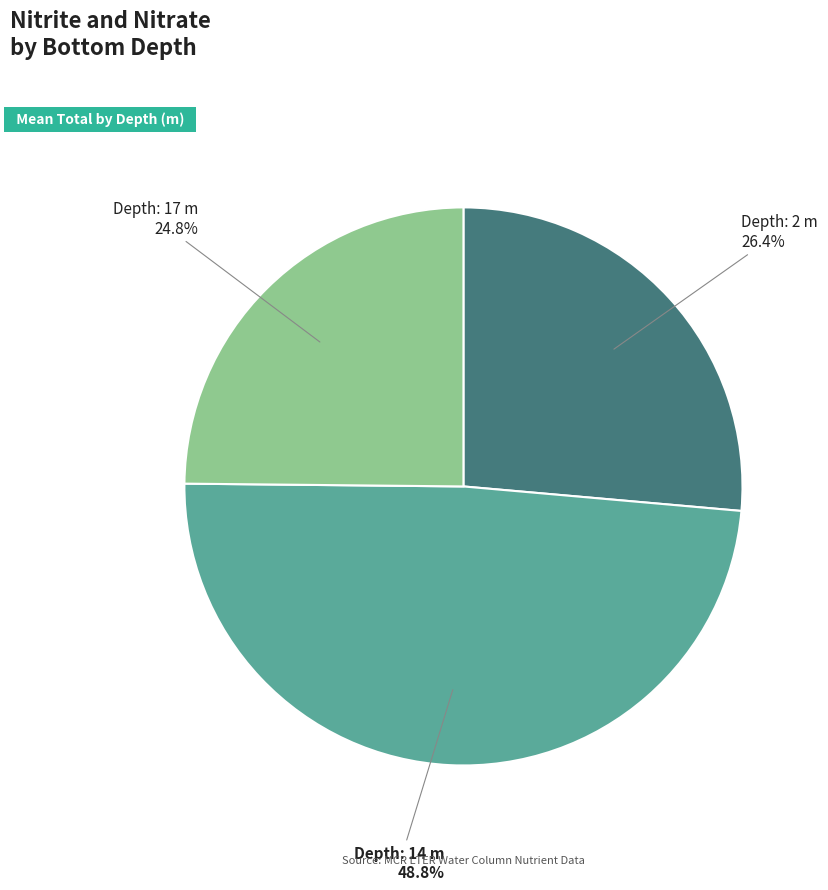

Is there any slice that represents more than half of the pie?

No